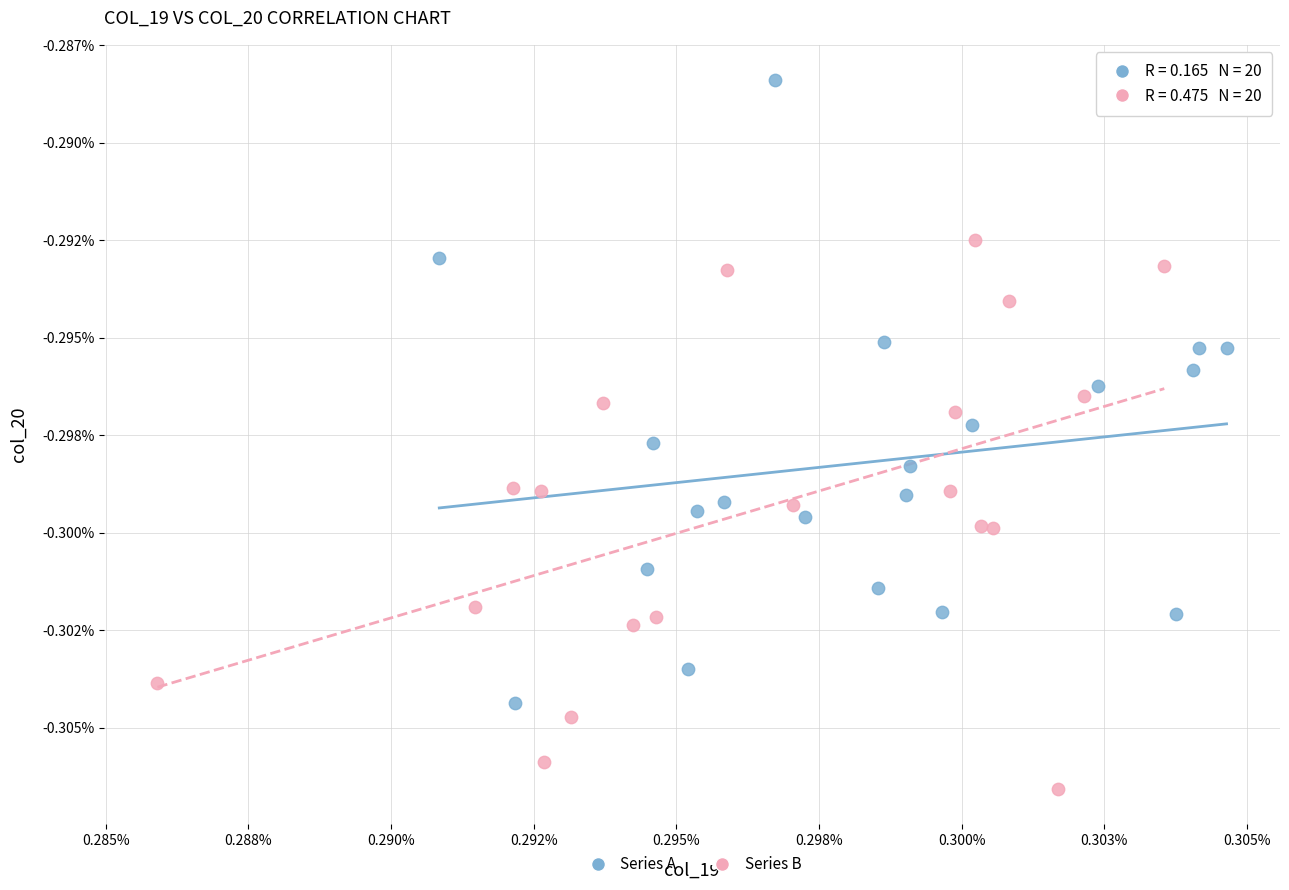

Which series reaches the maximum Y coordinate?

Series A